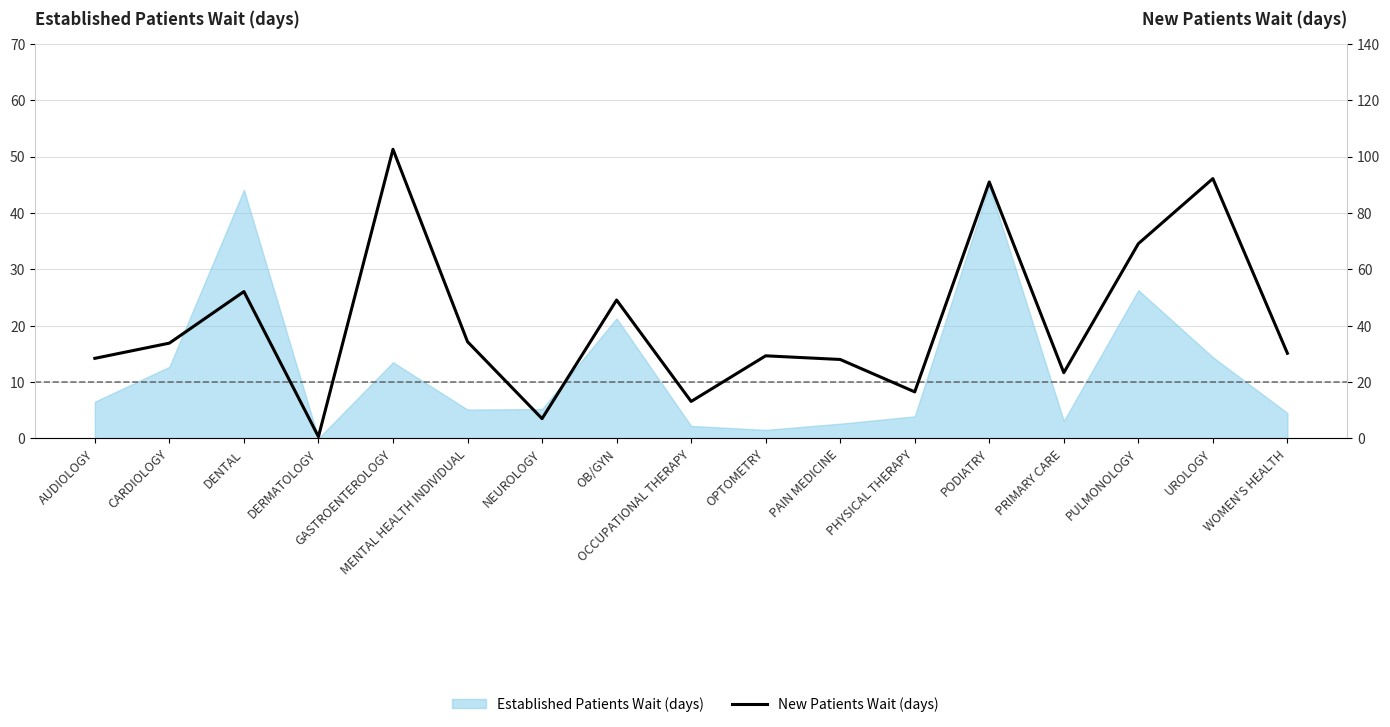

The chart shows a value of 35.4 at PODIATRY. True or false?

False